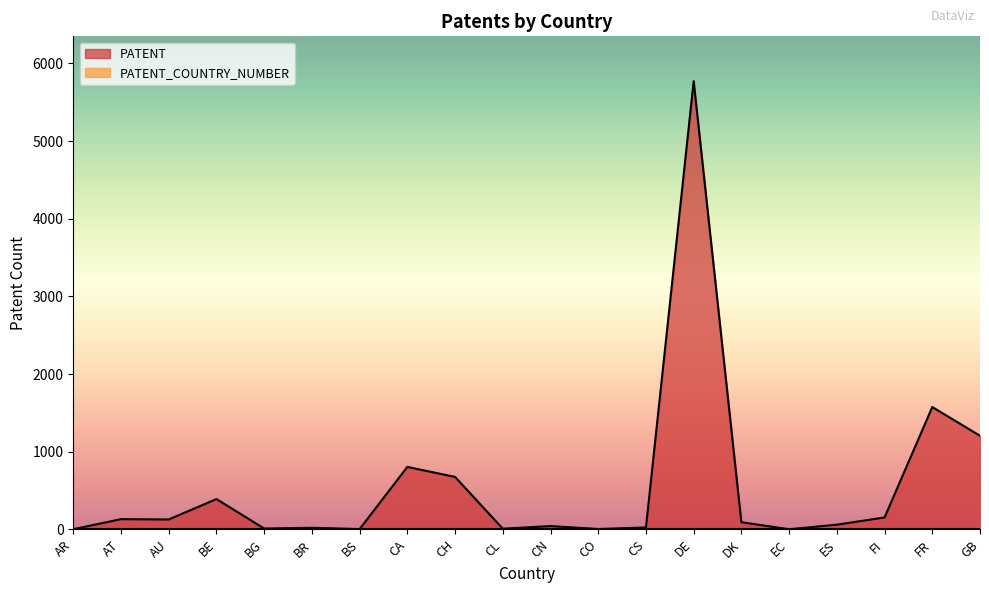

Approximately how many times larger is the value at BE compared to BR?

19.5